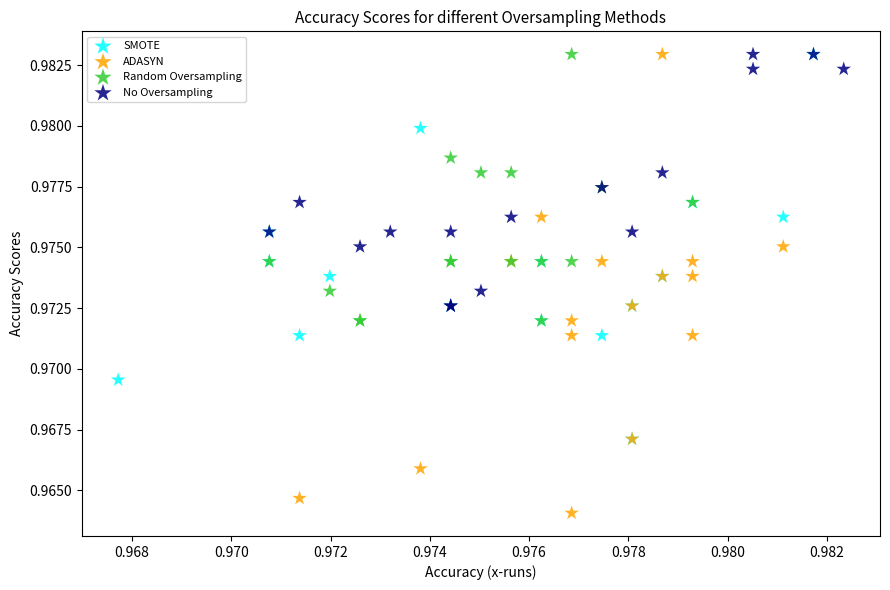

Which series has the largest Y range (max minus min)?

ADASYN